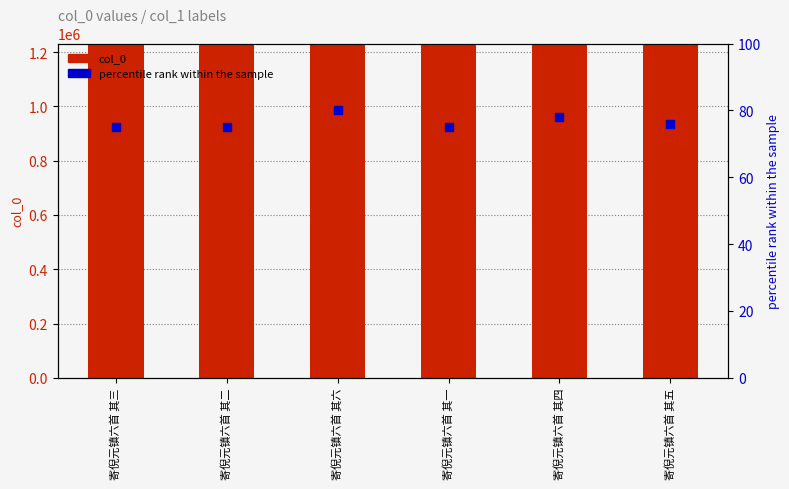

Which series has the largest Y range (max minus min)?

col_0